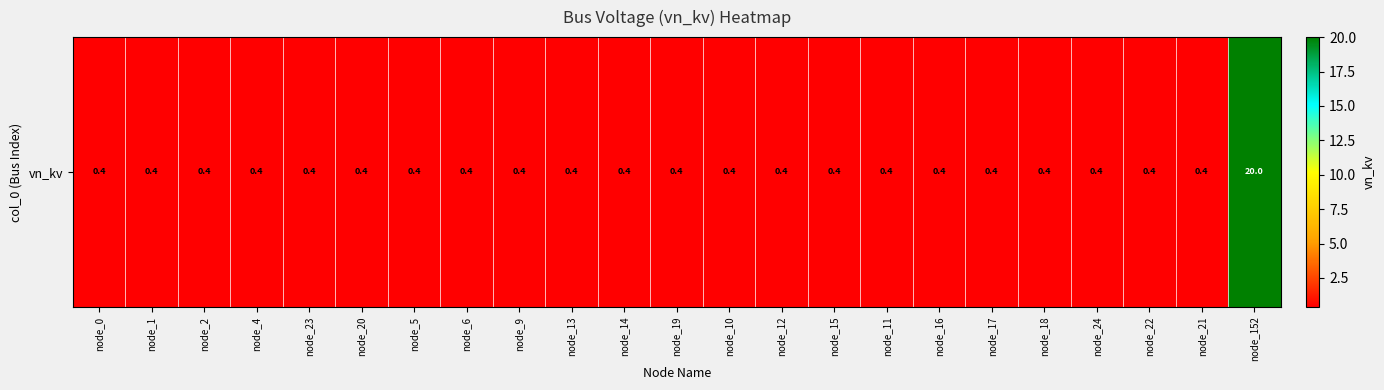

List the labels in order of value, largest first.

node_152, node_0, node_1, node_2, node_4, node_23, node_20, node_5, node_6, node_9, node_13, node_14, node_19, node_10, node_12, node_15, node_11, node_16, node_17, node_18, node_24, node_22, node_21